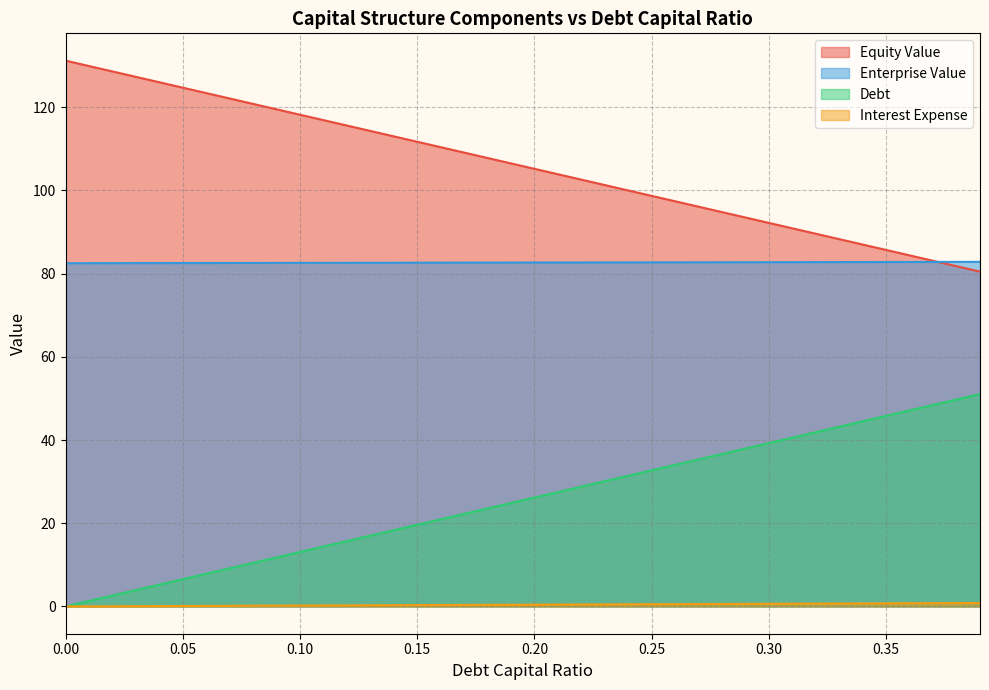

What is the value of the enterprise_value point at the 13th from the left?

82.6